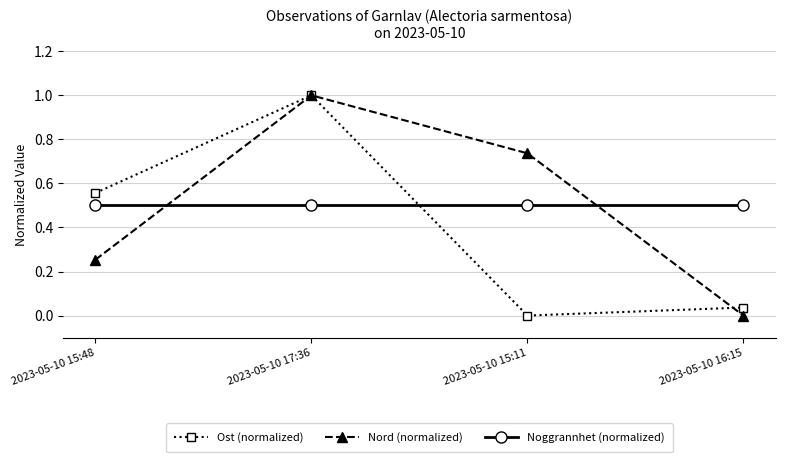

How many interior local peaks does the Ost (normalized) series have?

1